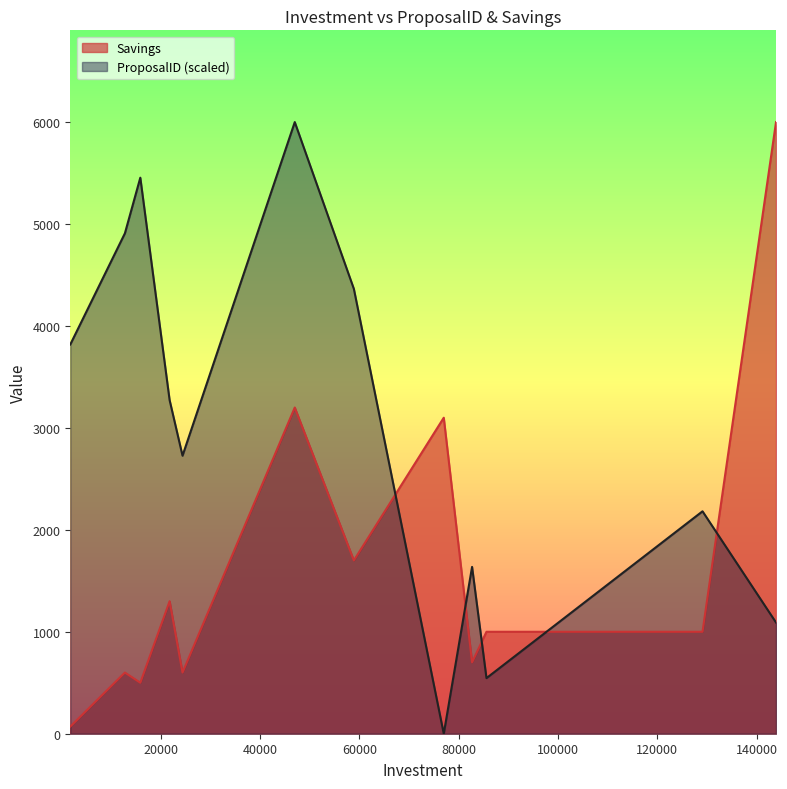

At which category does ProposalID reach its first local peak?

15900